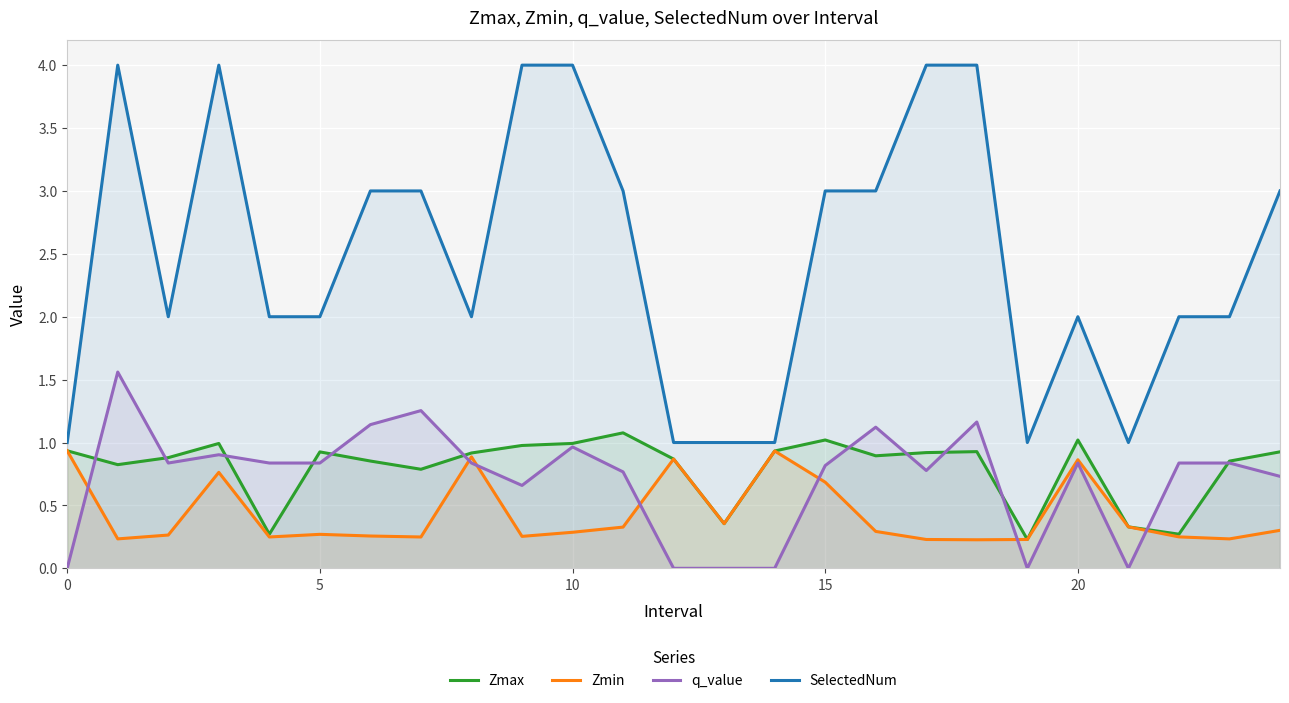

The value of SelectedNum at 19 is 1.0. True or false?

True